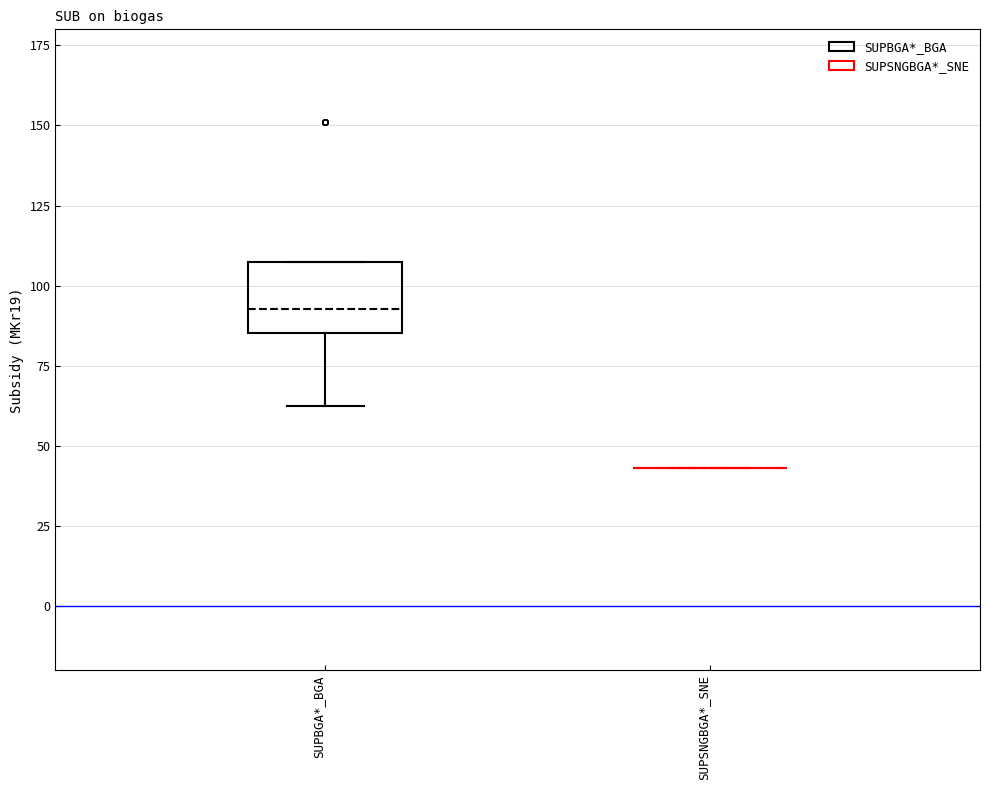

Which box is the tallest, from its lower edge to its upper edge?

SUPBGA*_BGA